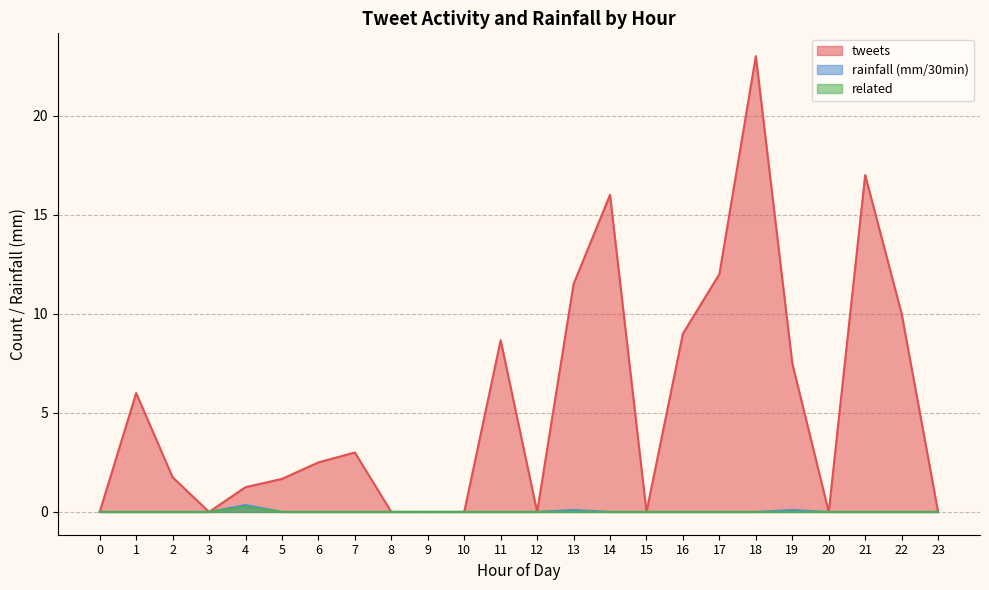

What is the maximum value shown in the chart?

23.0